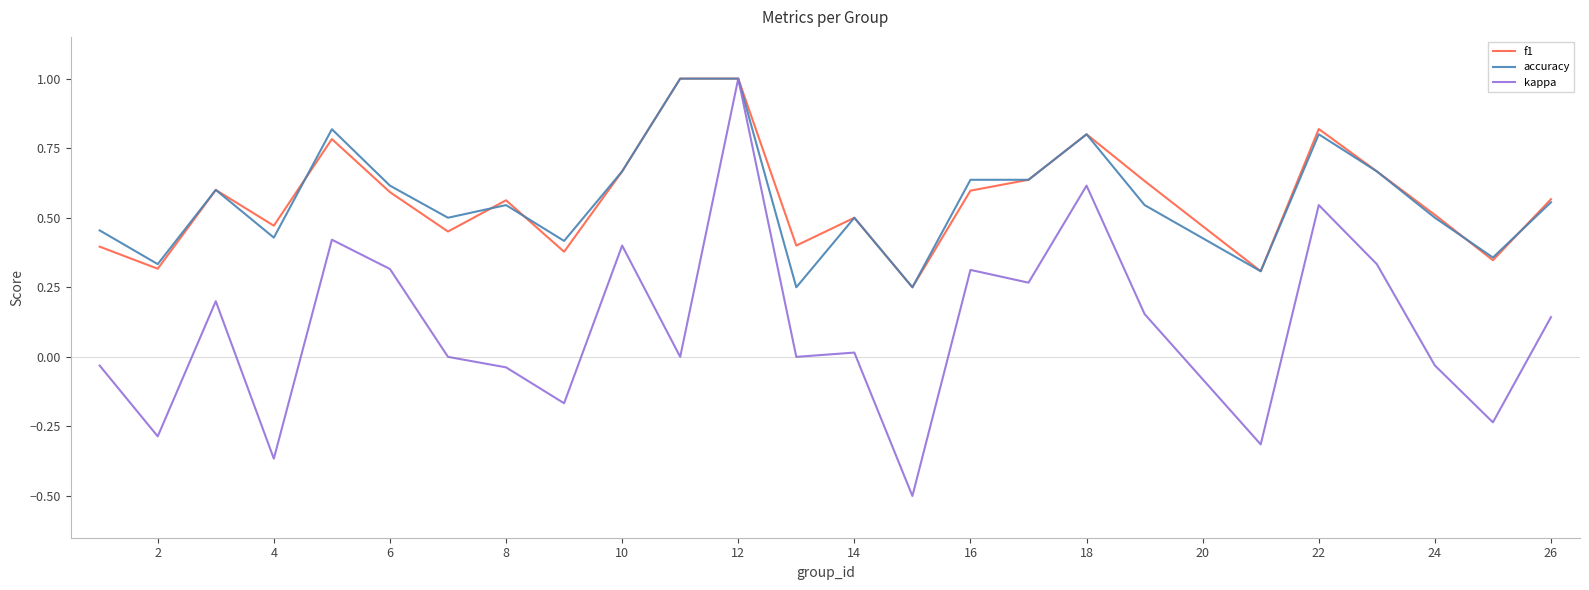

What is the minimum value shown in the chart?

-0.5